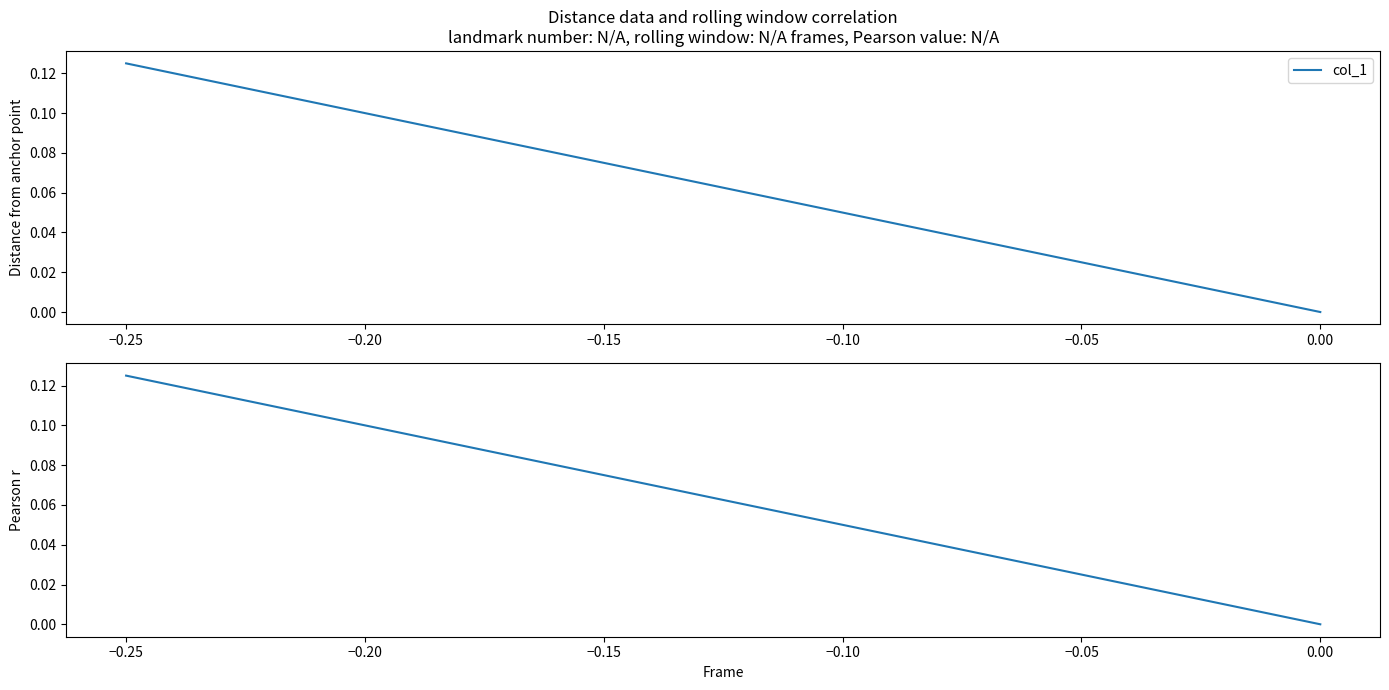

How many data points does each series have?

3